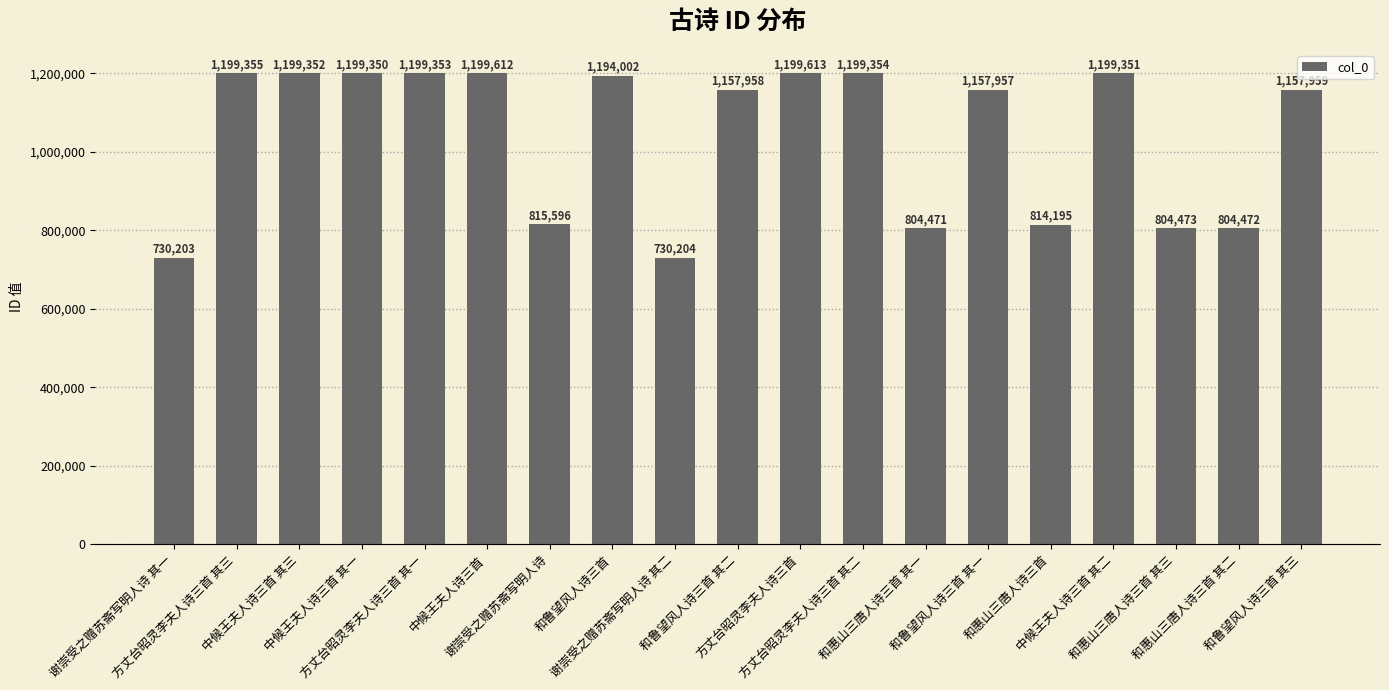

What is the minimum value shown in the chart?

730203